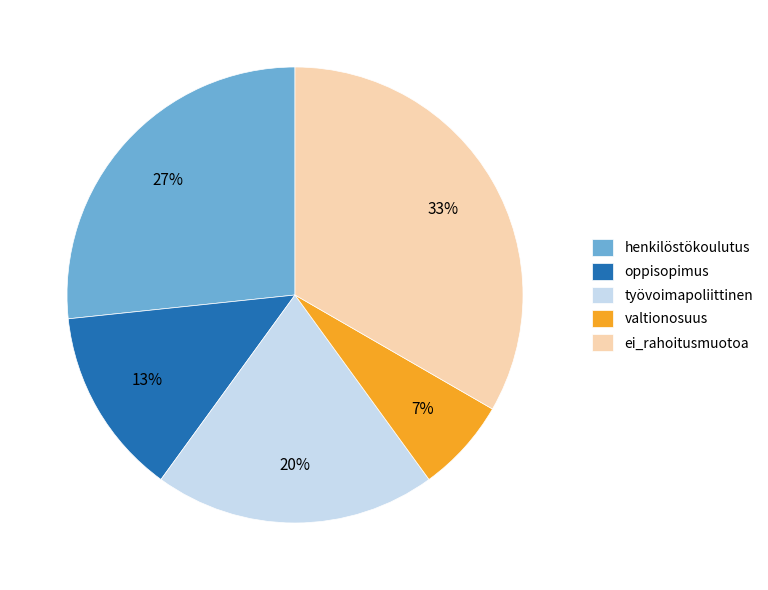

Rank the categories by value from highest to lowest.

ei_rahoitusmuotoa, henkilöstökoulutus, työvoimapoliittinen, oppisopimus, valtionosuus